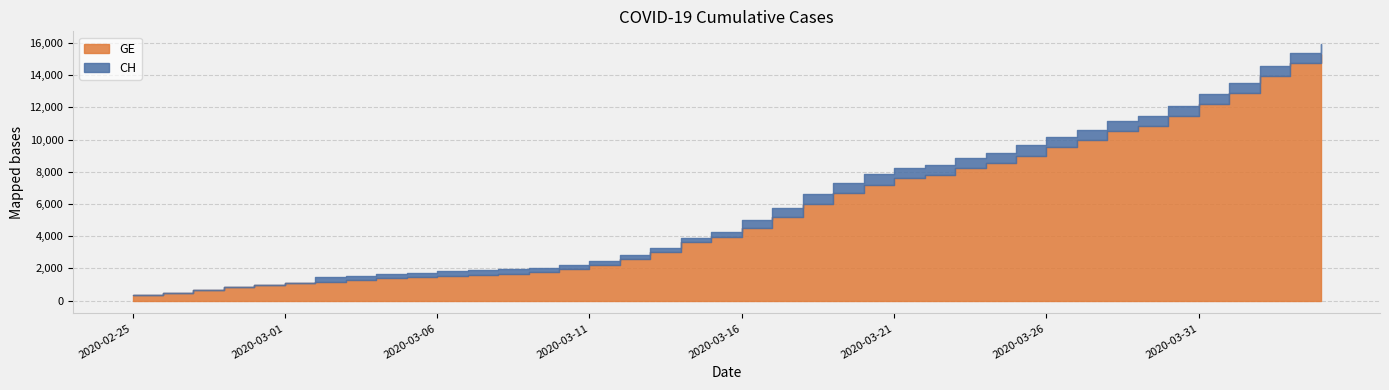

Reading left to right, what are all the values shown in this chart?

CH: 2020-02-25=375	2020-02-26=479	2020-02-27=630	2020-02-28=840	2020-02-29=981	2020-03-01=1113	2020-03-02=1436	2020-03-03=1544	2020-03-04=1652	2020-03-05=1715	2020-03-06=1809	2020-03-07=1885	2020-03-08=1952	2020-03-09=2051	2020-03-10=2226	2020-03-11=2472	2020-03-12=2845	2020-03-13=3291	2020-03-14=3908	2020-03-15=4259	2020-03-16=5012	2020-03-17=5731	2020-03-18=6644	2020-03-19=7323	2020-03-20=7847	2020-03-21=8249	2020-03-22=8449	2020-03-23=8855	2020-03-24=9196	2020-03-25=9642	2020-03-26=10162	2020-03-27=10613	2020-03-28=11175	2020-03-29=11467	2020-03-30=12086	2020-03-31=12852	2020-04-01=13505	2020-04-02=14561	2020-04-03=15375	2020-04-04=15926
GE: 2020-02-25=375	2020-02-26=479	2020-02-27=630	2020-02-28=840	2020-02-29=981	2020-03-01=1083	2020-03-02=1171	2020-03-03=1278	2020-03-04=1384	2020-03-05=1447	2020-03-06=1538	2020-03-07=1614	2020-03-08=1681	2020-03-09=1780	2020-03-10=1955	2020-03-11=2201	2020-03-12=2574	2020-03-13=3010	2020-03-14=3627	2020-03-15=3978	2020-03-16=4485	2020-03-17=5174	2020-03-18=6002	2020-03-19=6681	2020-03-20=7205	2020-03-21=7607	2020-03-22=7807	2020-03-23=8213	2020-03-24=8554	2020-03-25=9000	2020-03-26=9520	2020-03-27=9971	2020-03-28=10533	2020-03-29=10825	2020-03-30=11444	2020-03-31=12210	2020-04-01=12863	2020-04-02=13919	2020-04-03=14733	2020-04-04=15284